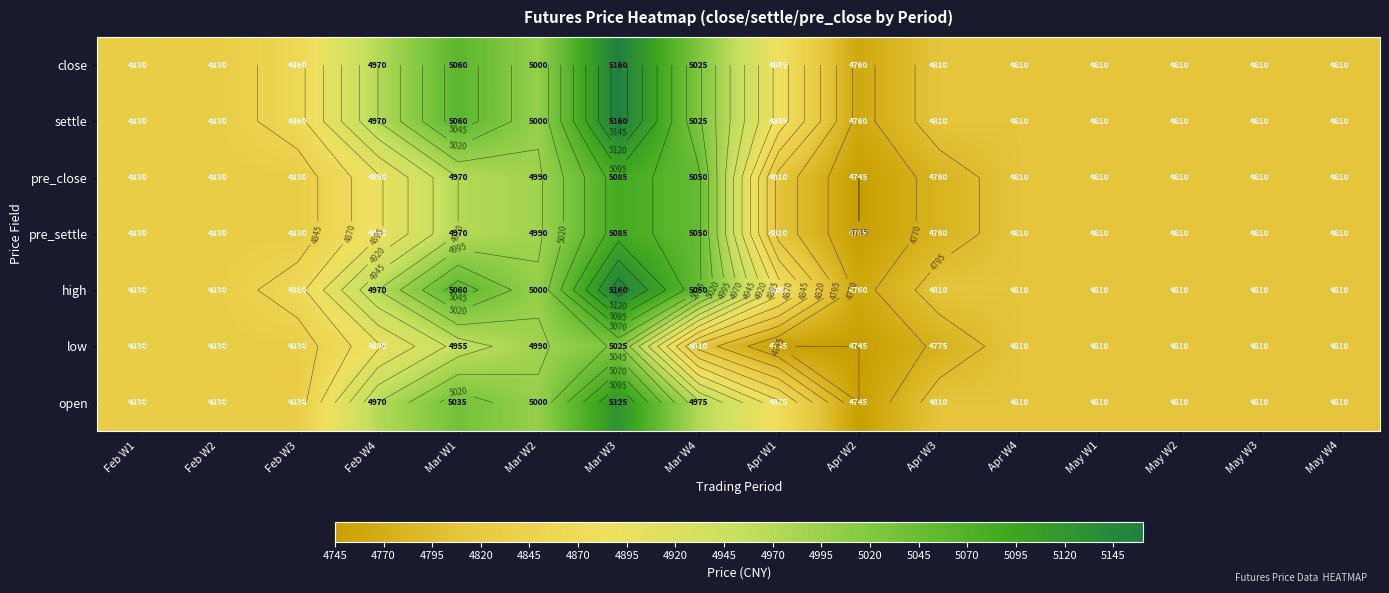

What is the lowest value of the low series?

4745